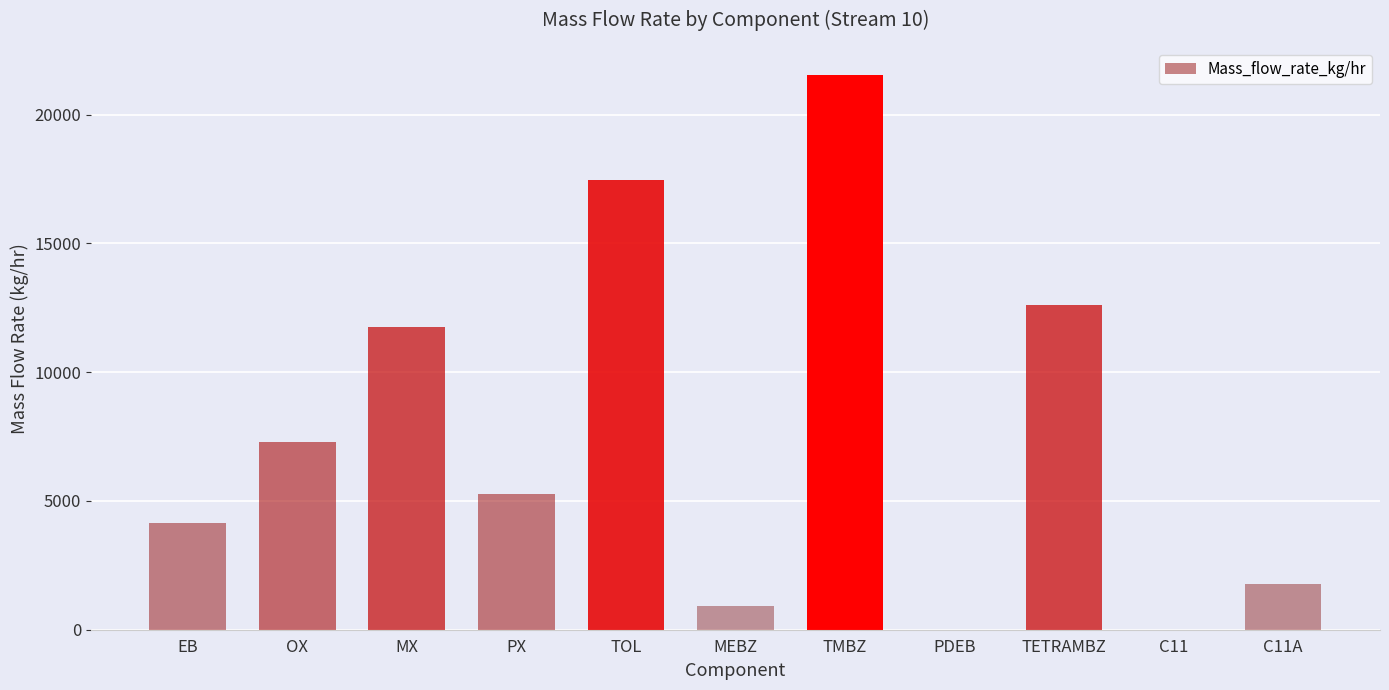

What value does the data have at C11A?

1783.4